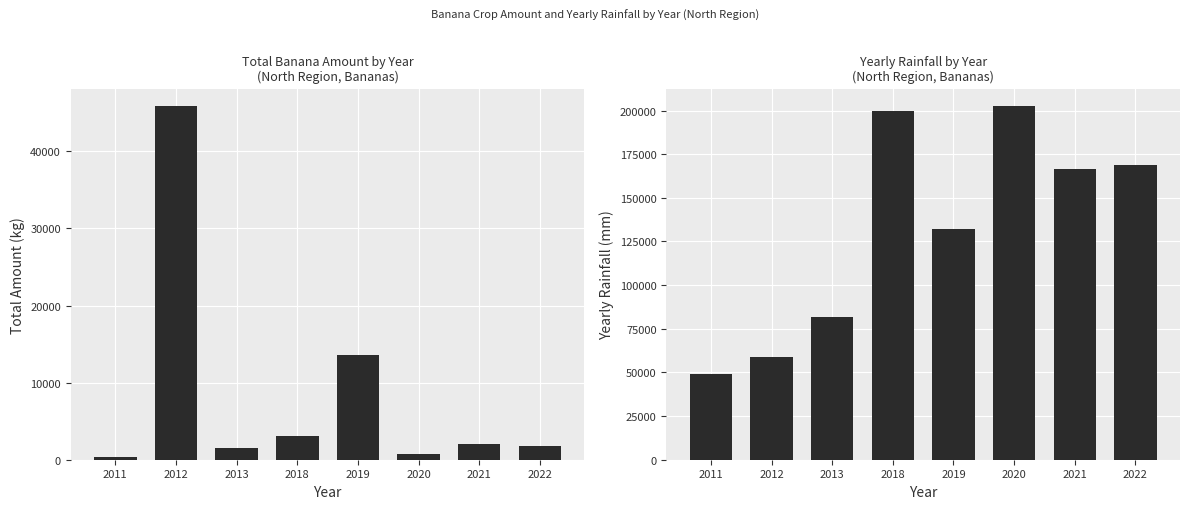

What is the maximum value for amount?

45850.0